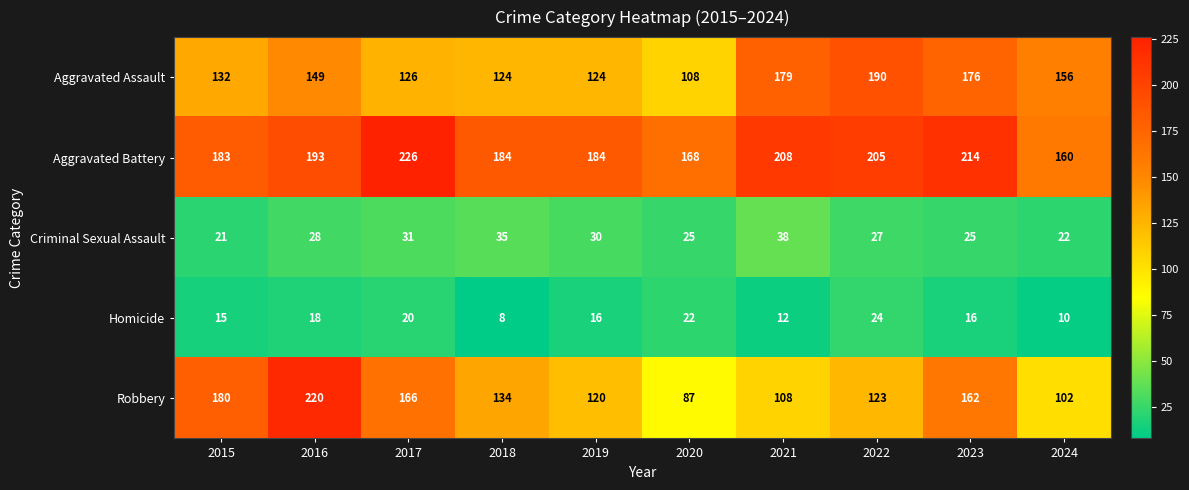

Rank the series at 2020 from highest to lowest value.

Aggravated Battery, Aggravated Assault, Robbery, Criminal Sexual Assault, Homicide